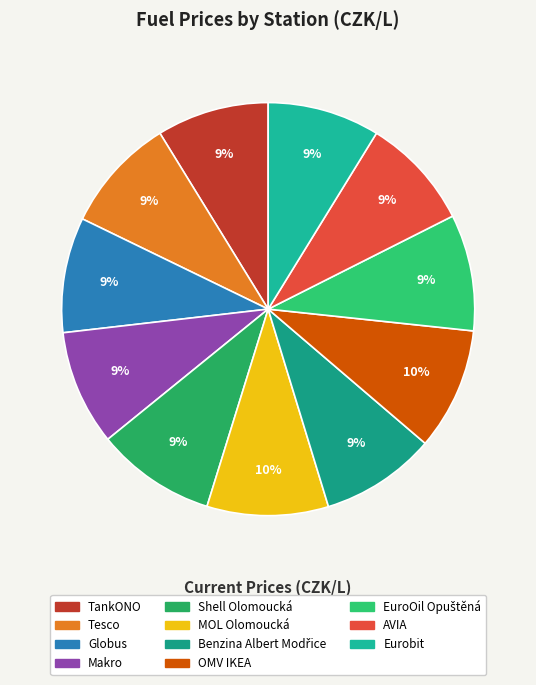

To the nearest percent, what portion does MOL Olomoucká represent?

10%